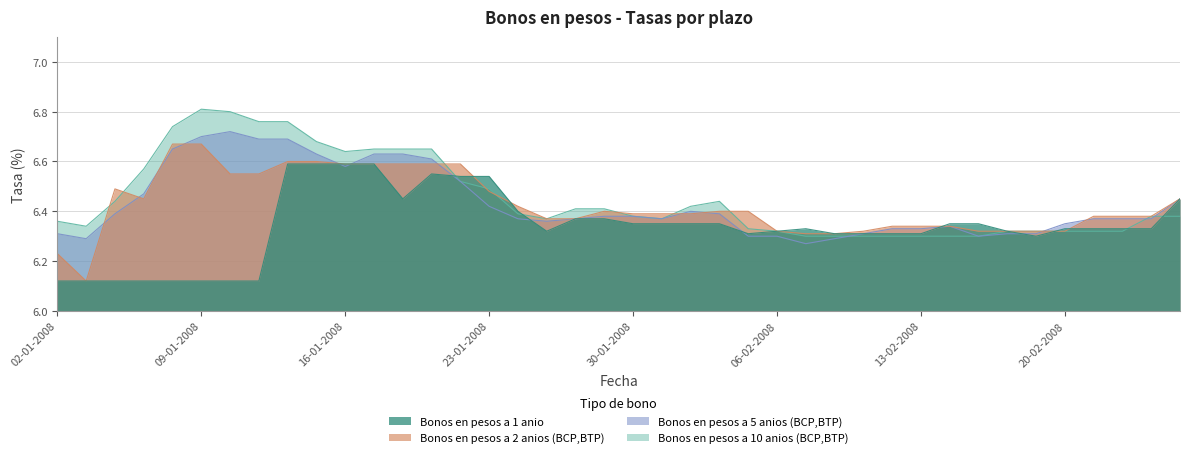

What is the difference between the maximum and second lowest values in the Bonos en pesos a 1 anio series?

0.5